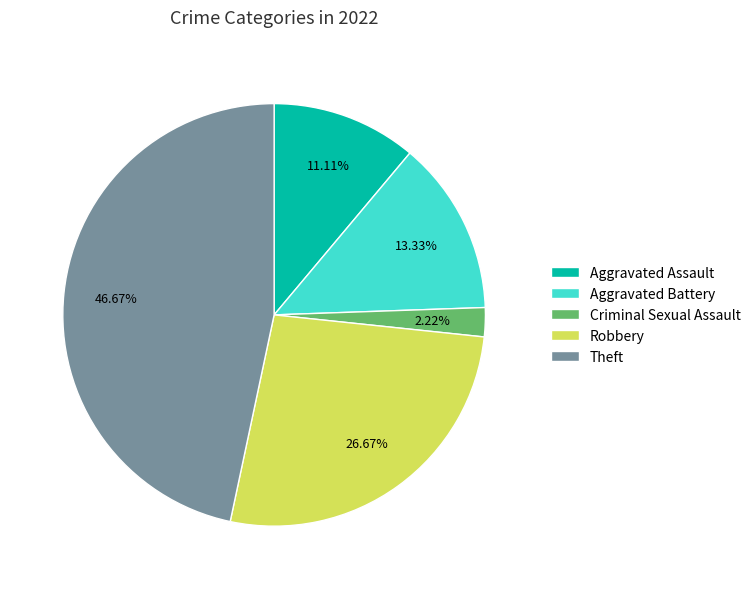

Between Robbery and Theft, which is larger?

Theft